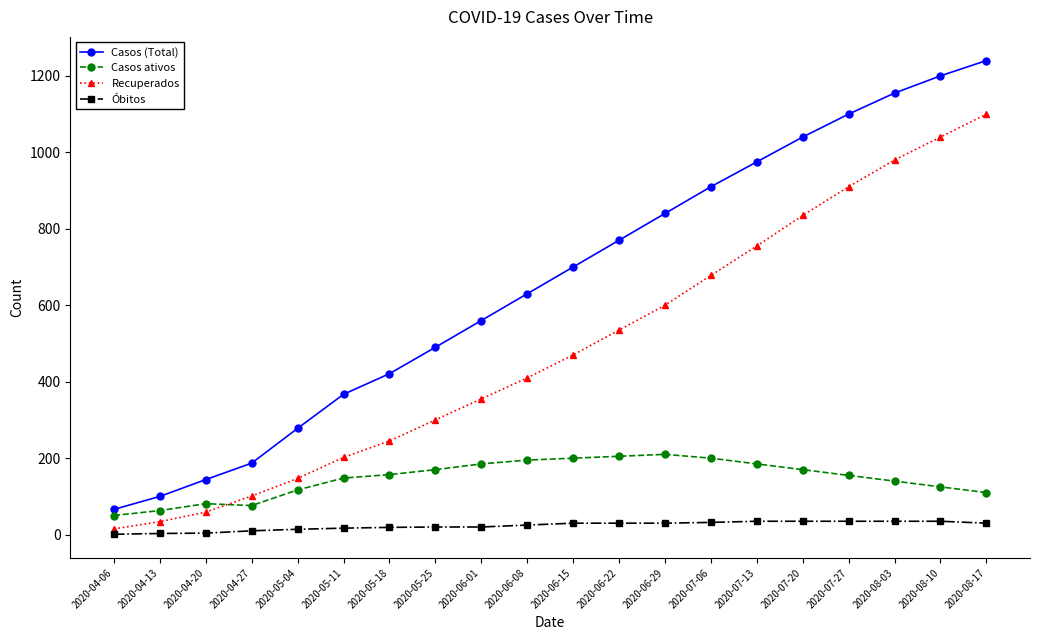

Rank the series by their maximum value, from lowest to highest.

Óbitos, Casos ativos, Recuperados, Casos (Total)